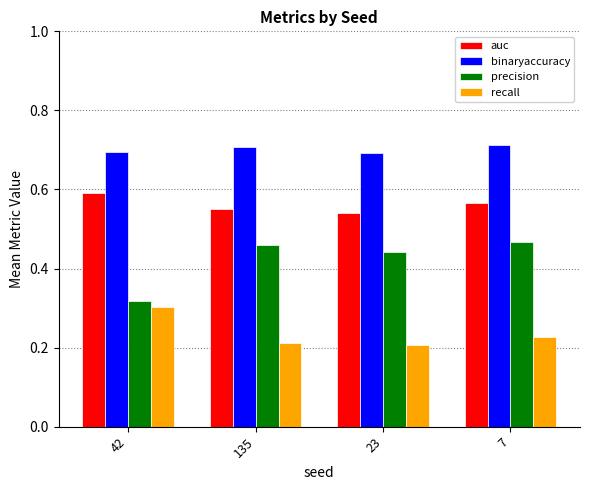

What are all the series names shown in the legend?

auc, binaryaccuracy, precision, recall